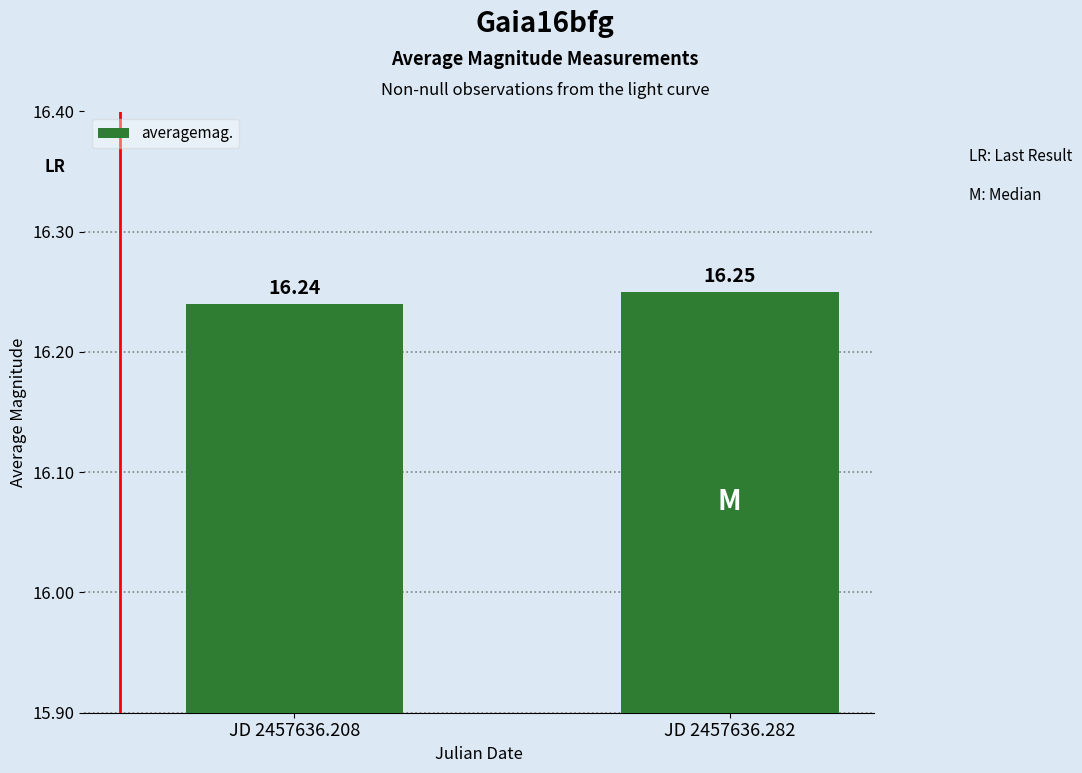

What is the average value?

16.2